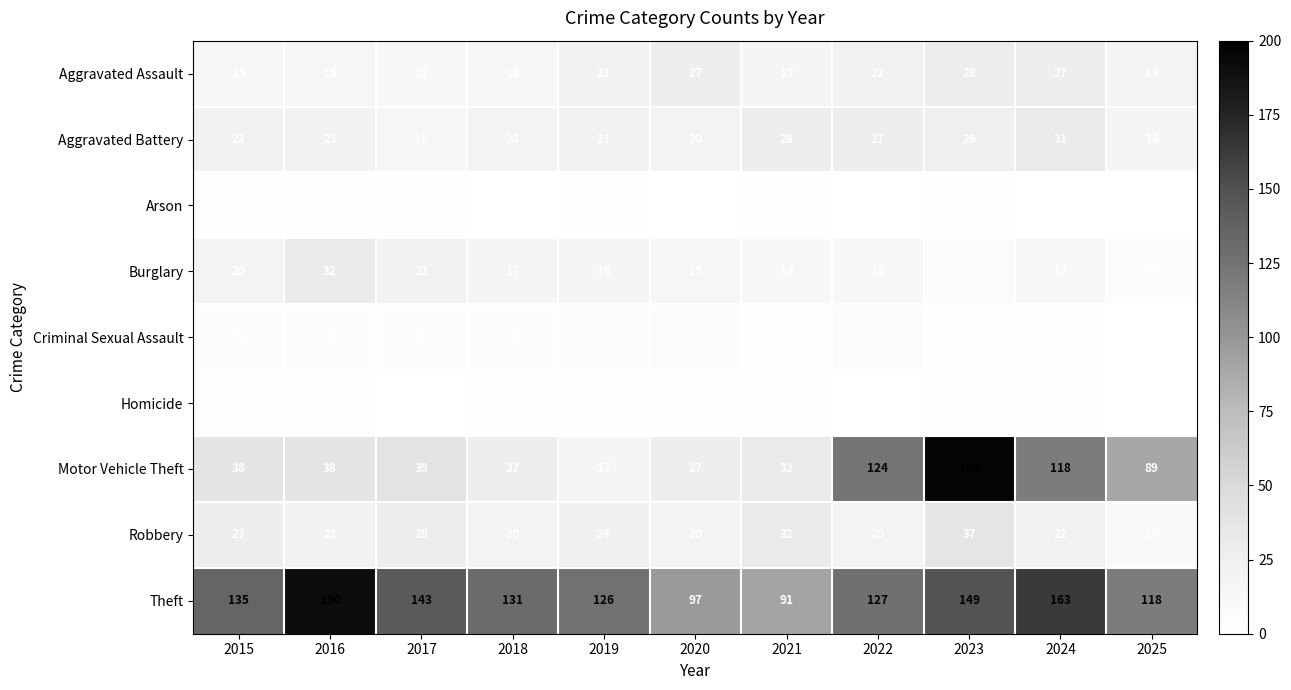

Count the number of categories in the chart.

11